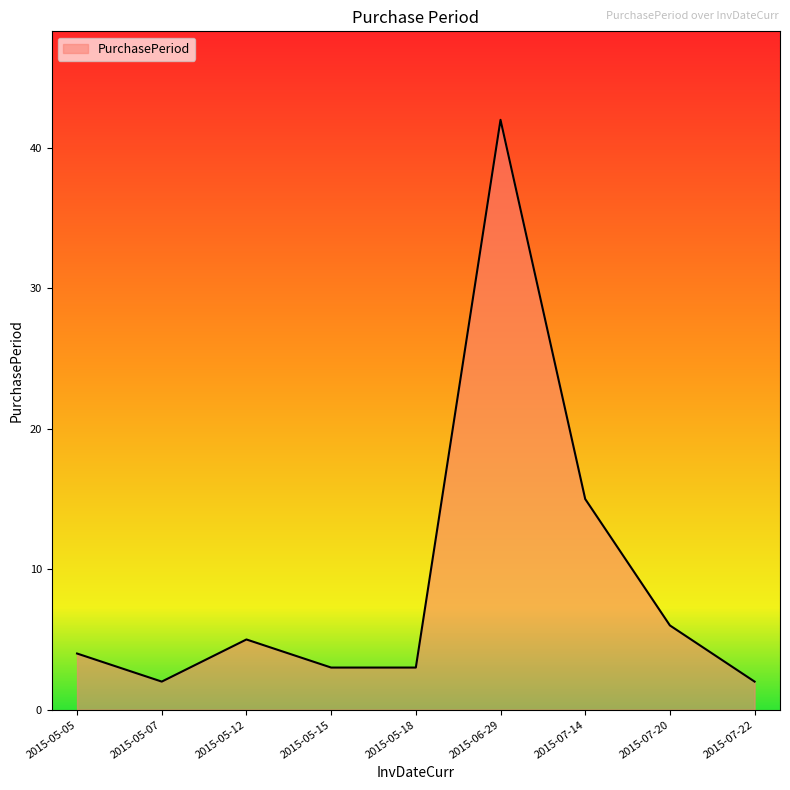

What is the difference between the values at 2015-07-20 and 2015-05-15?

3